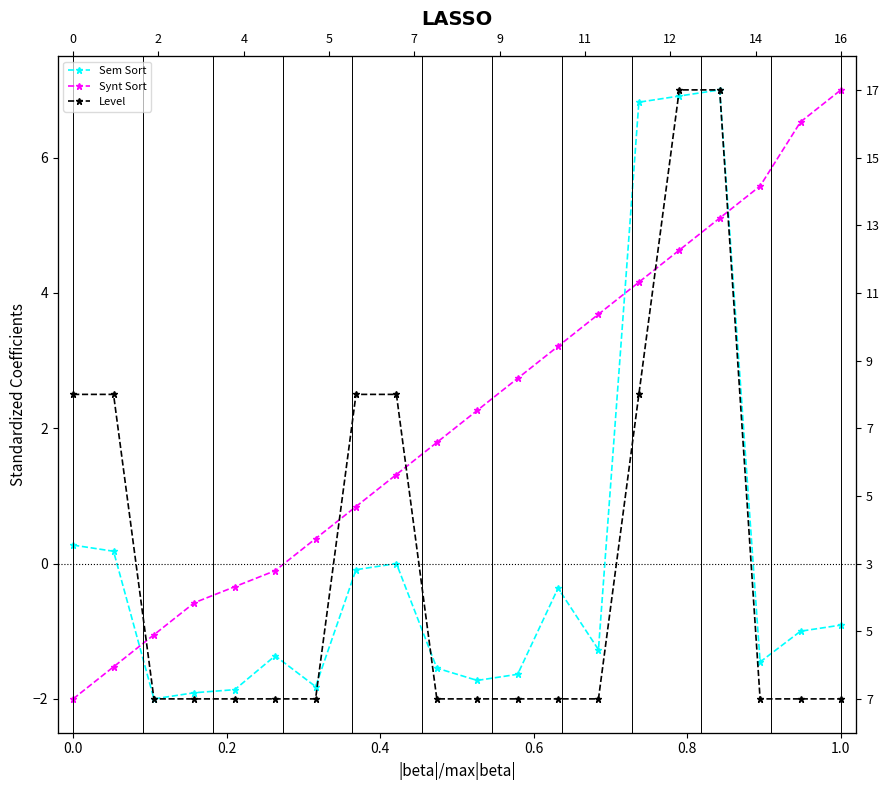

Does the chart display data point markers on the line(s)?

Yes